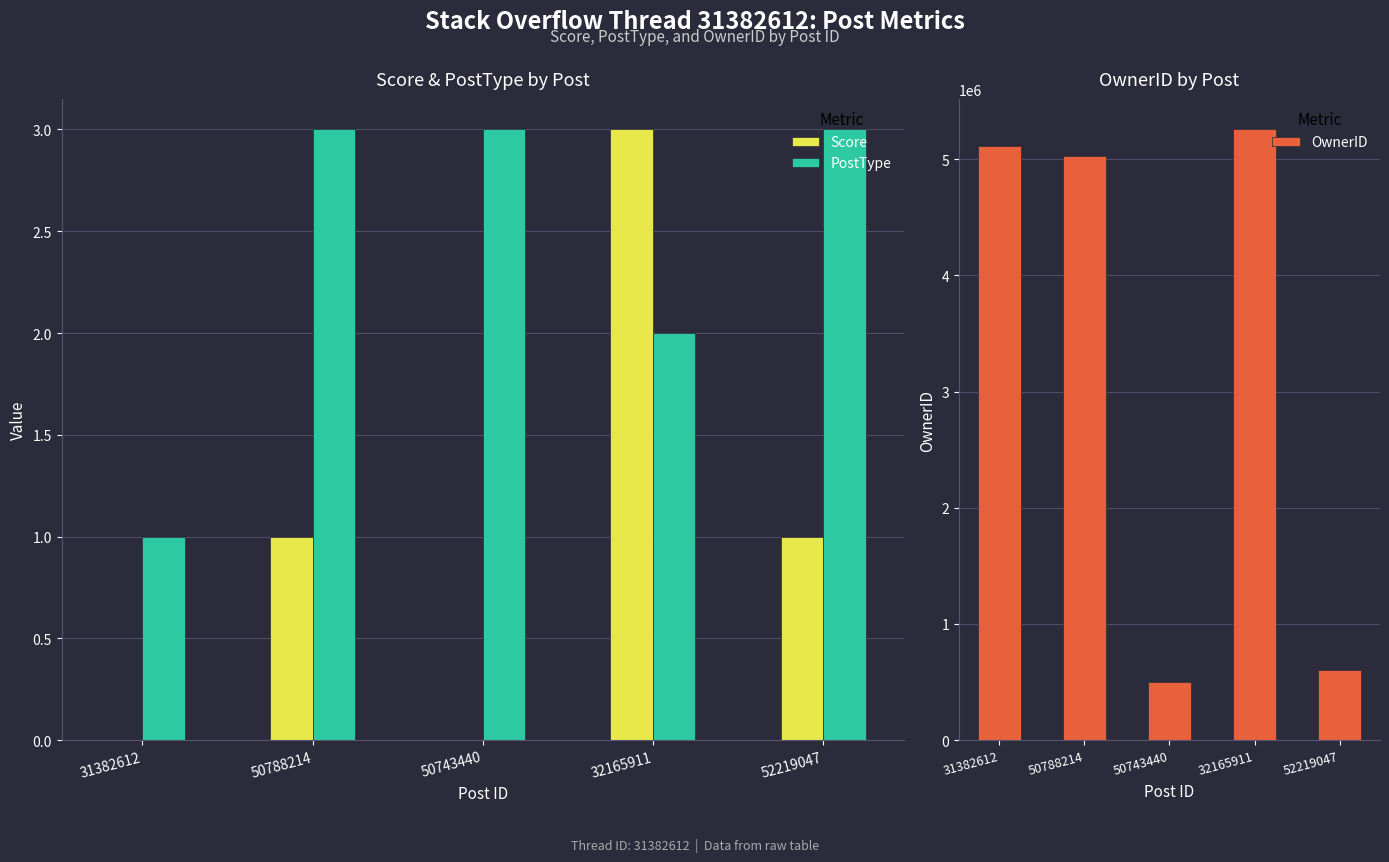

What is the difference between the PostType values at 50743440 and 31382612?

2